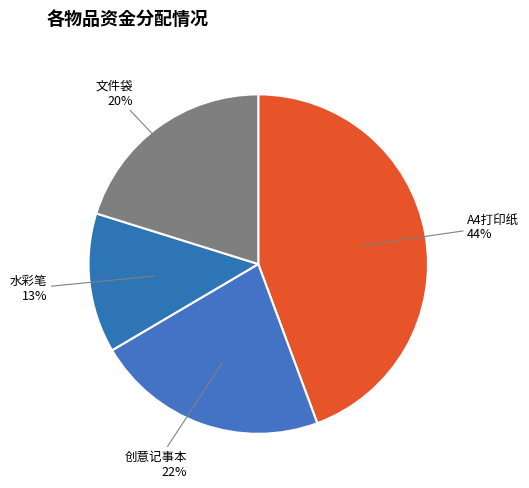

To the nearest percent, what percentage of the pie is 创意记事本?

22%